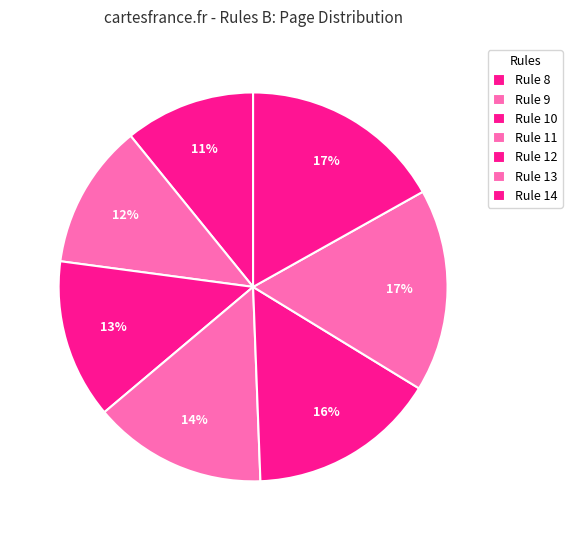

Which slice is the largest?

Rule 13